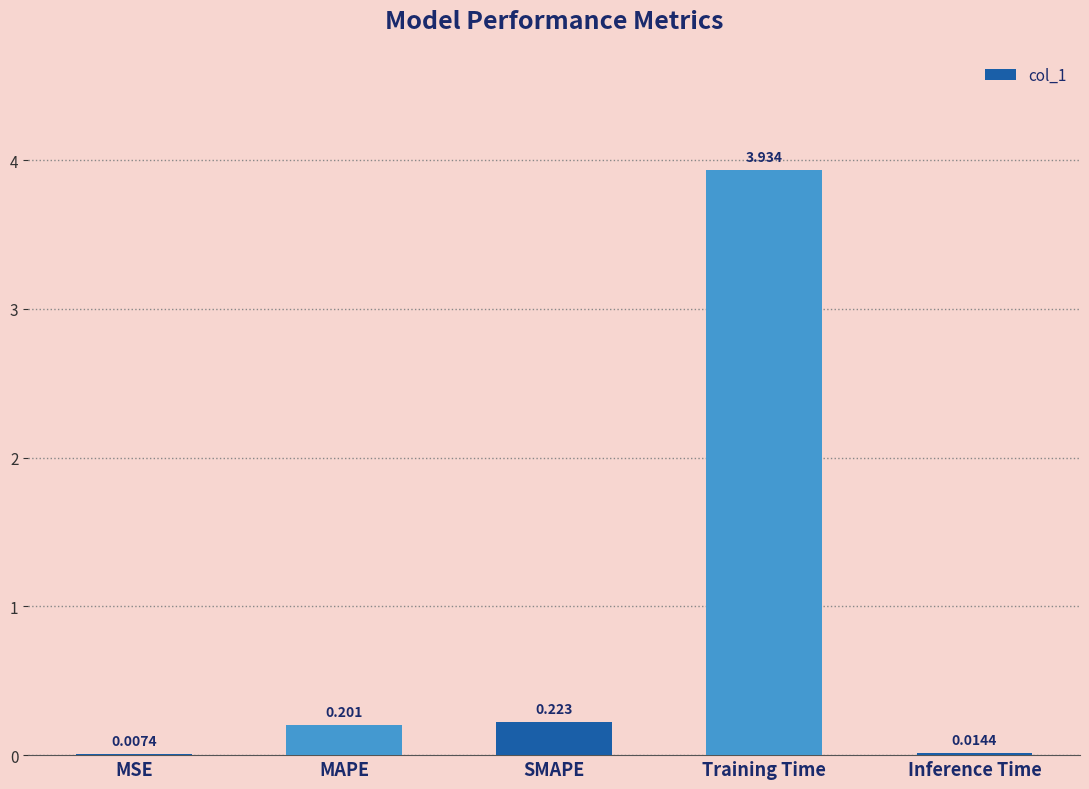

Which has a higher value, MSE or Inference Time?

Inference Time